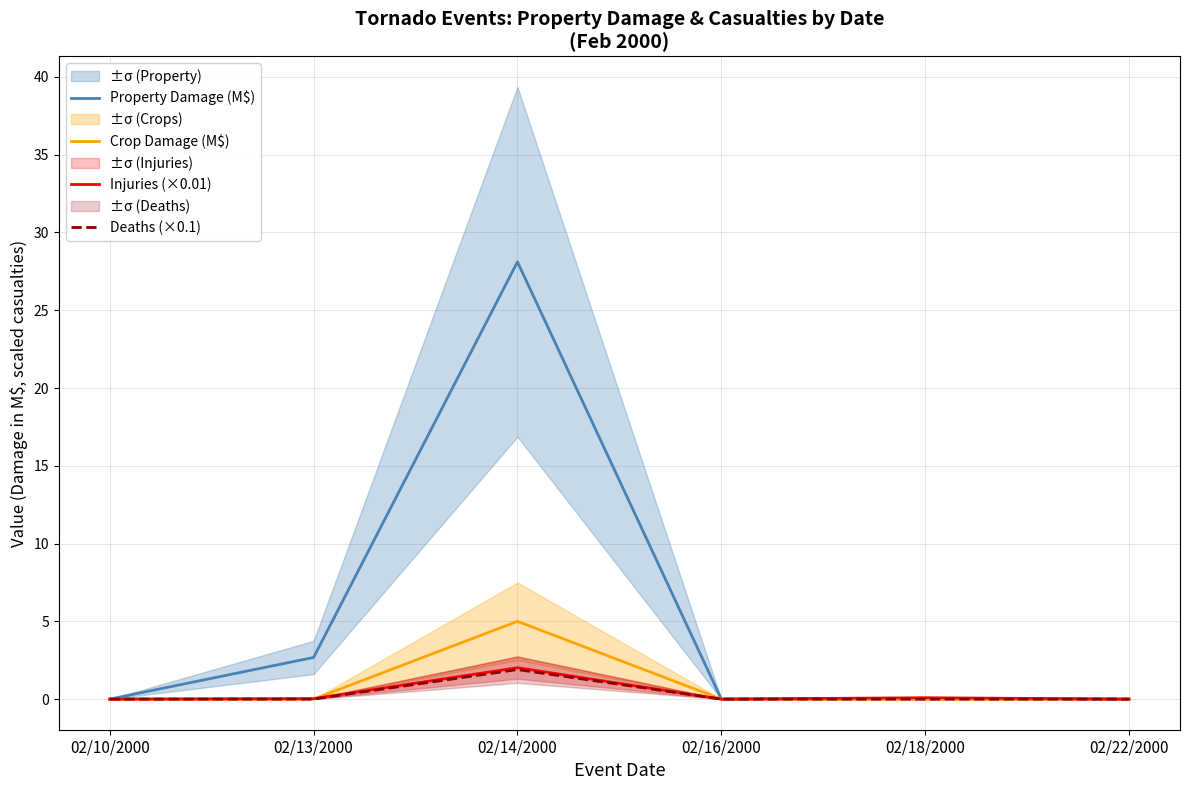

What position from the left is 02/16/2000?

4